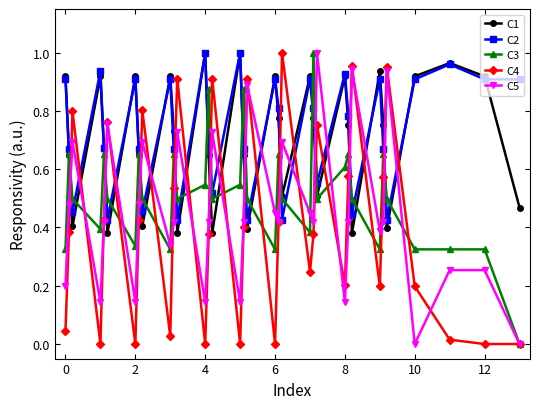

True or false: C5 has more than 2 points higher than both neighbors.

True